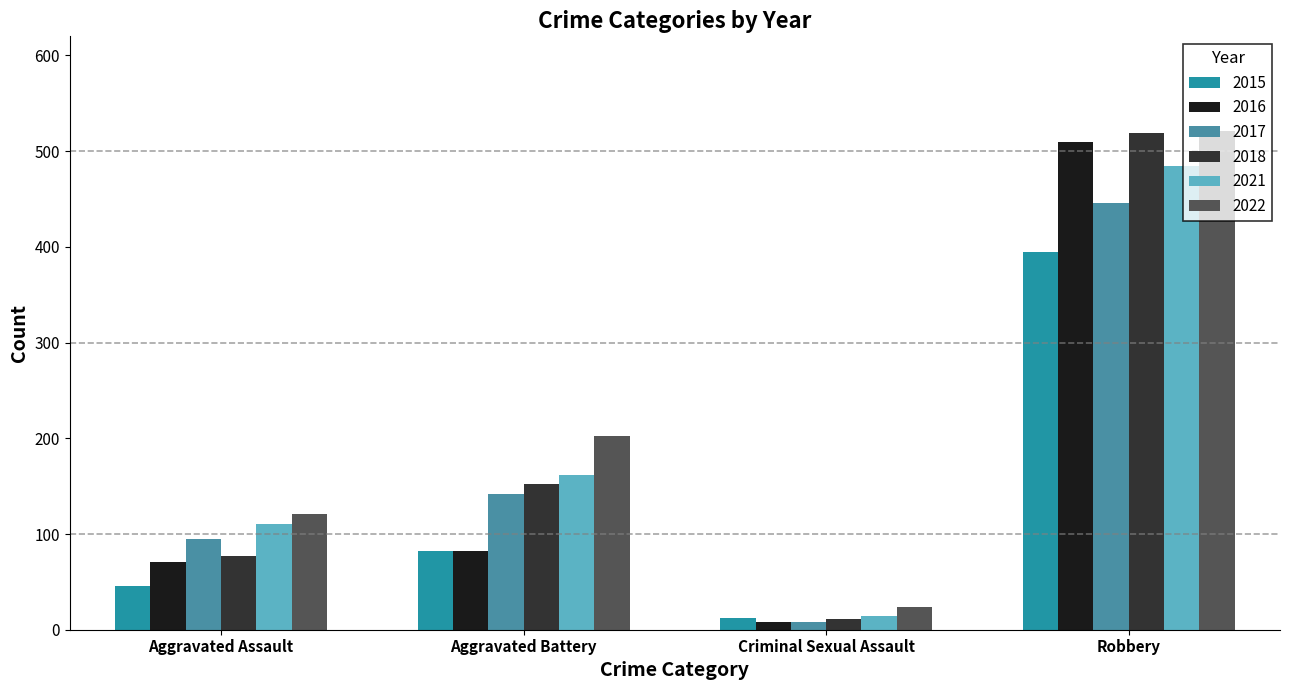

How many bars are there in each group?

6